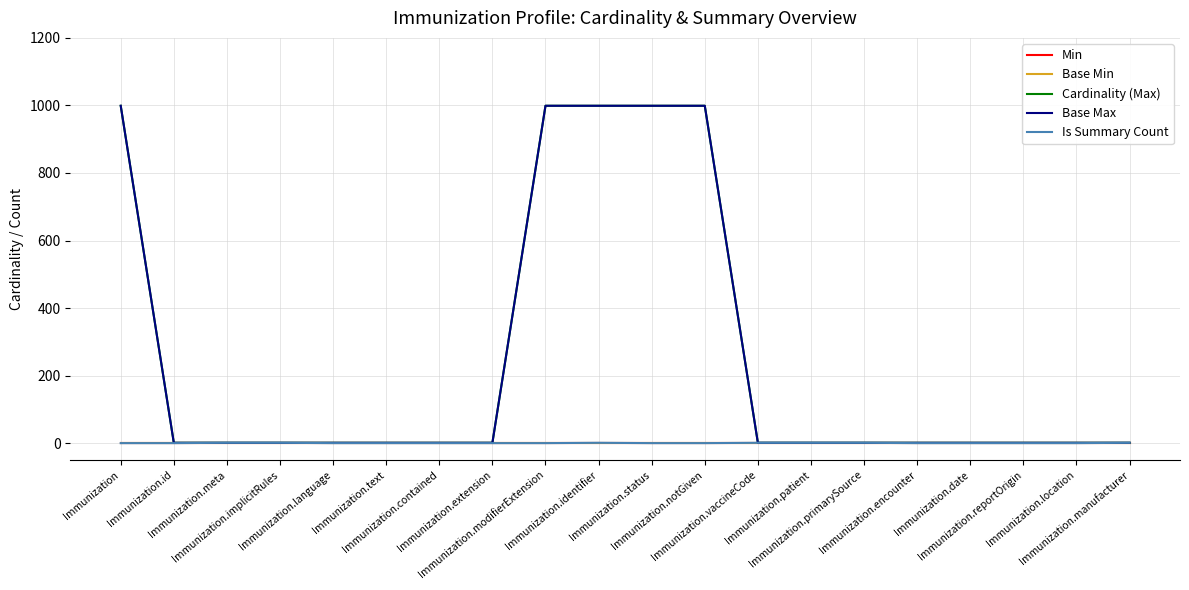

At how many categories does at least one series exceed 840?

5